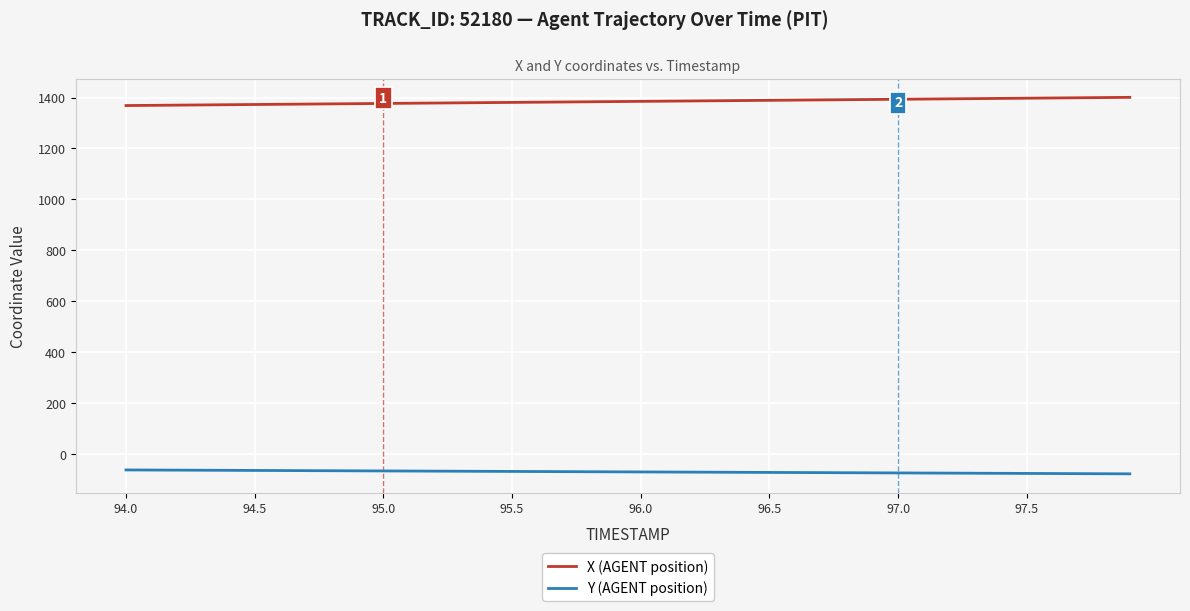

What is the difference between the maximum and minimum values in the Y (AGENT position) series?

15.3